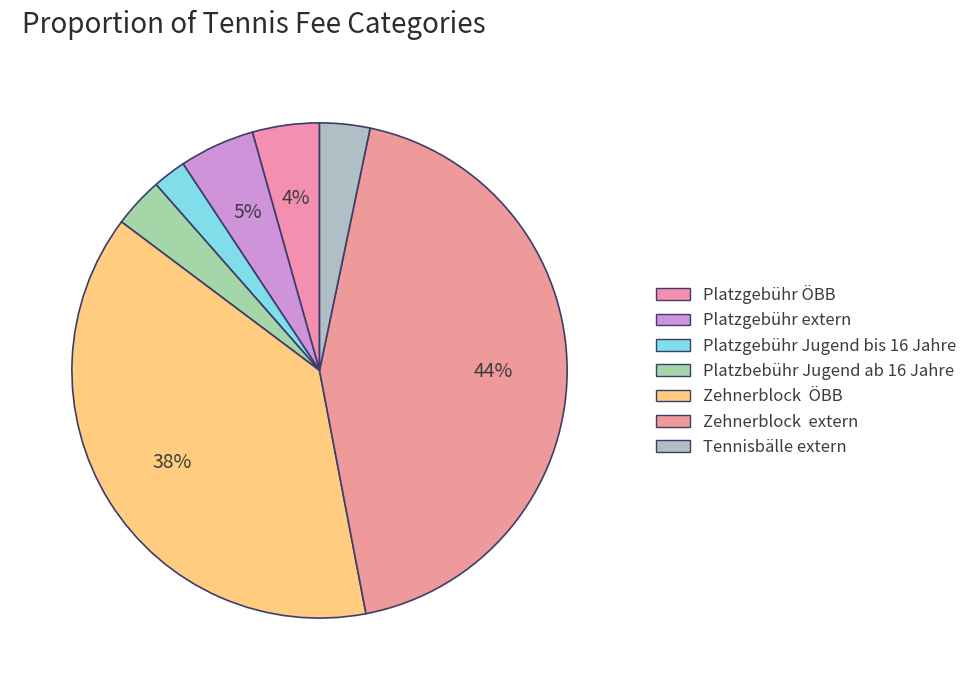

Which category has the smallest portion of the pie?

Platzgebühr Jugend bis 16 Jahre